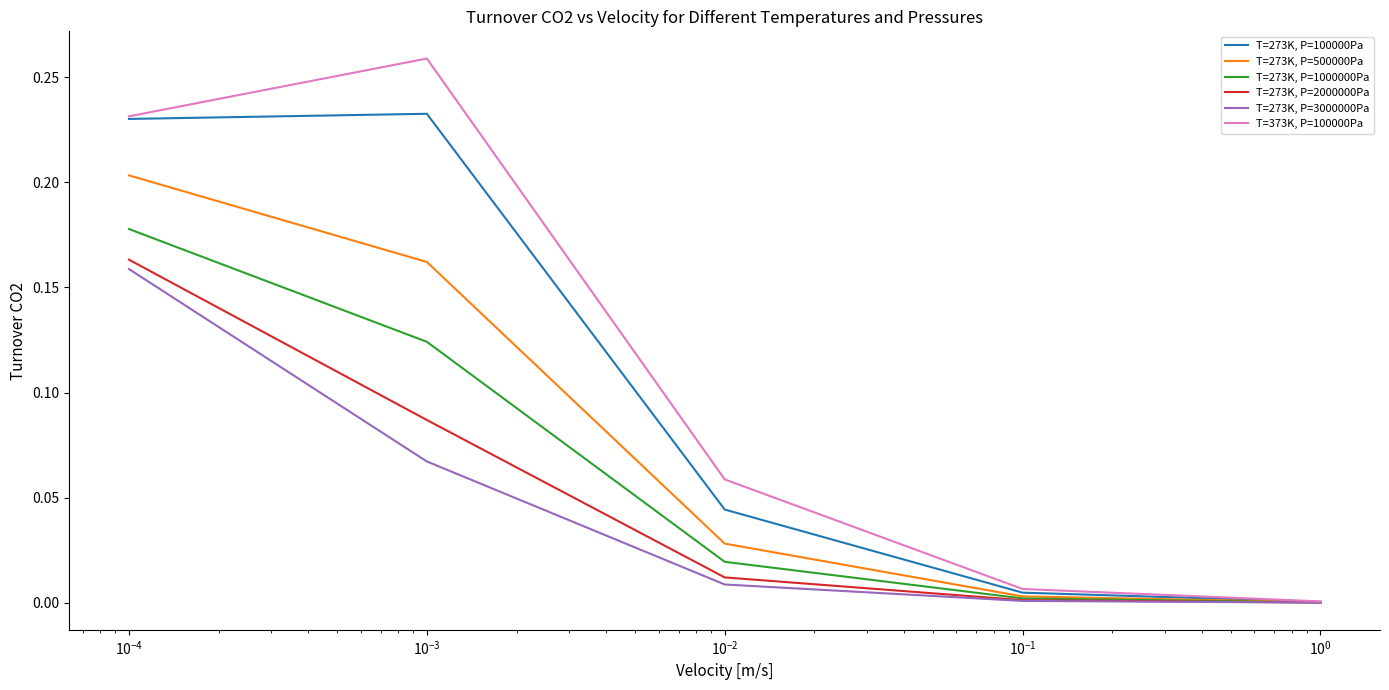

Which series has the largest range (max minus min)?

T=373K, P=100000Pa